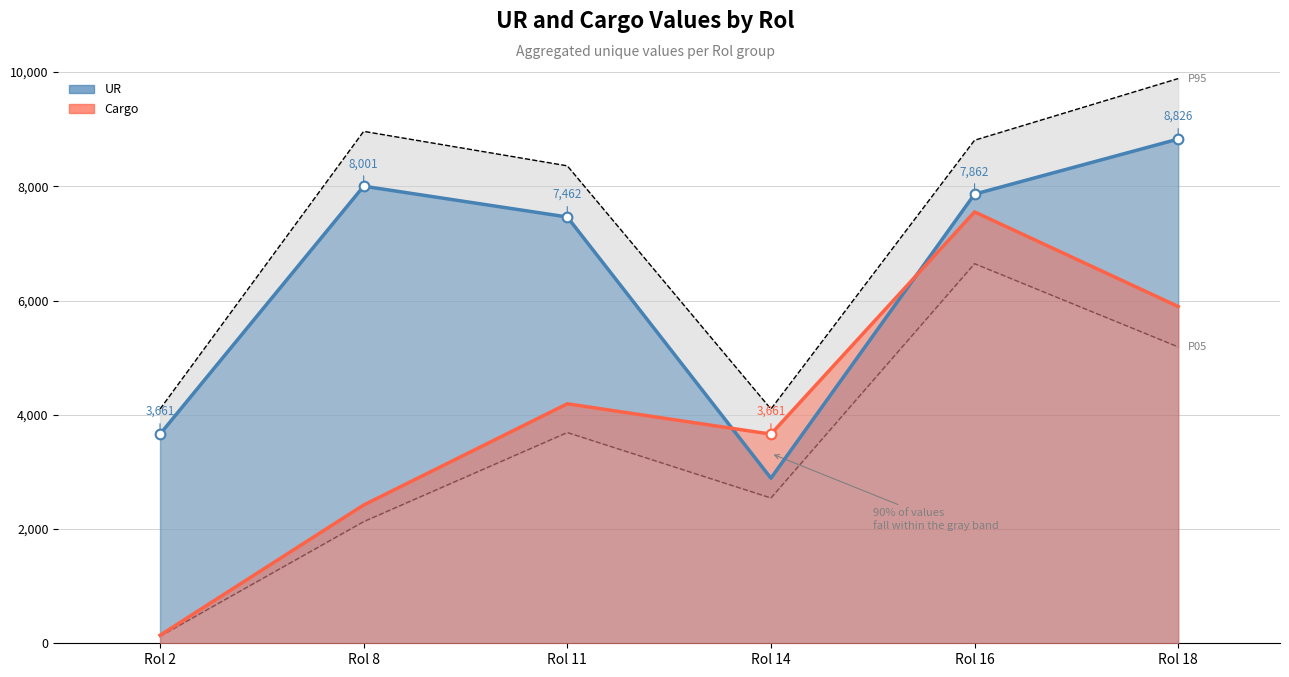

After their last crossing, which series has the higher values: Cargo or UR?

UR